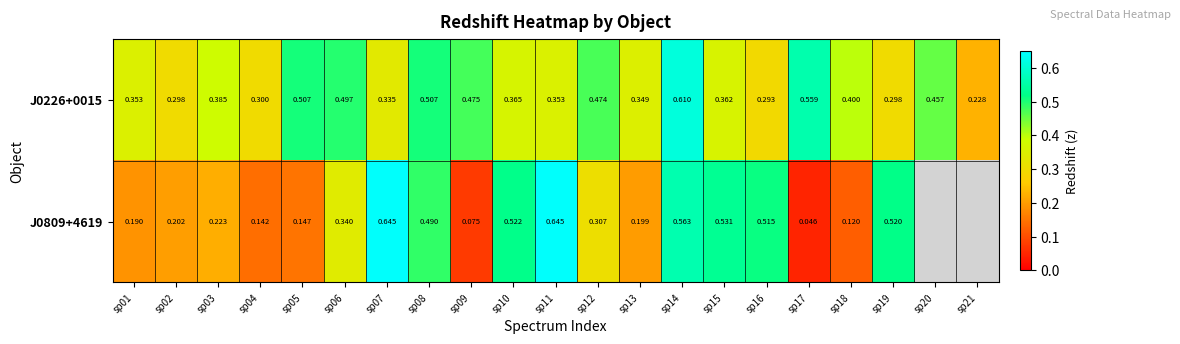

Between sp01 and sp07, which is larger?

sp01